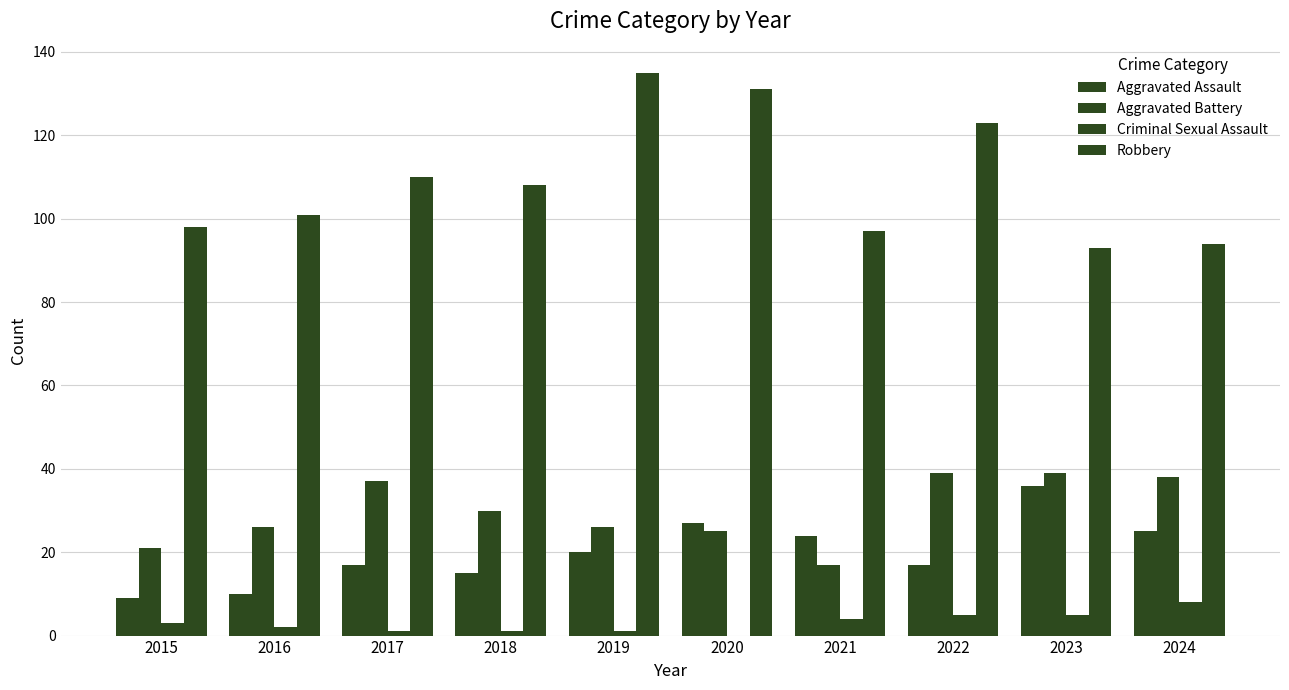

Count the number of categories in the chart.

10